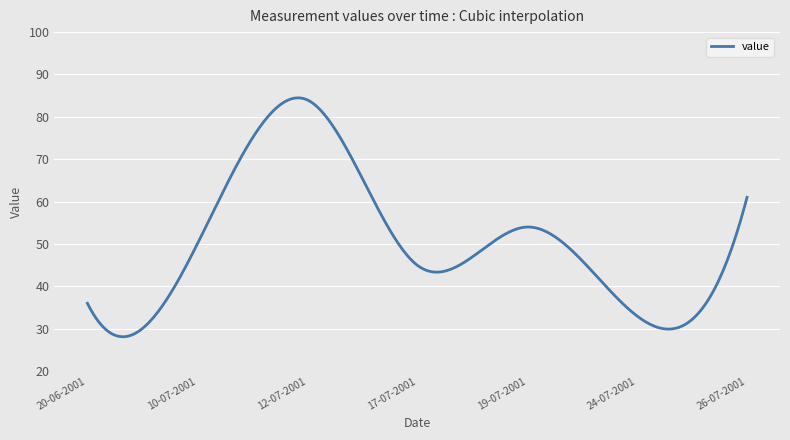

What is the difference between the maximum and minimum values?

56.4